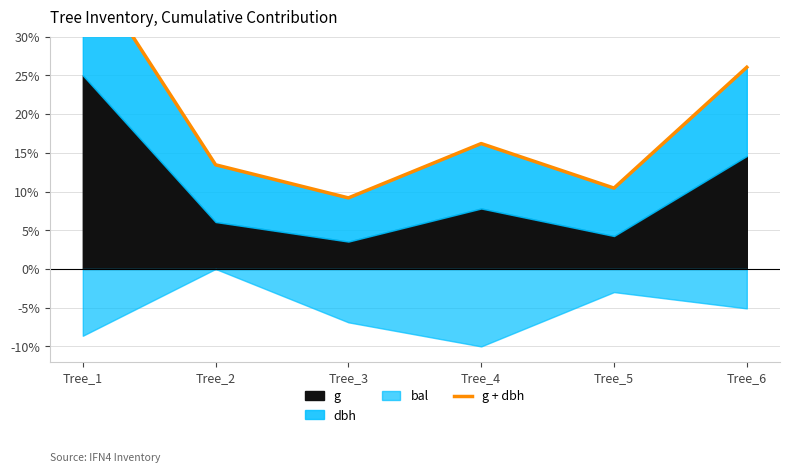

True or false: the data shows 5.4 at Tree_3.

False